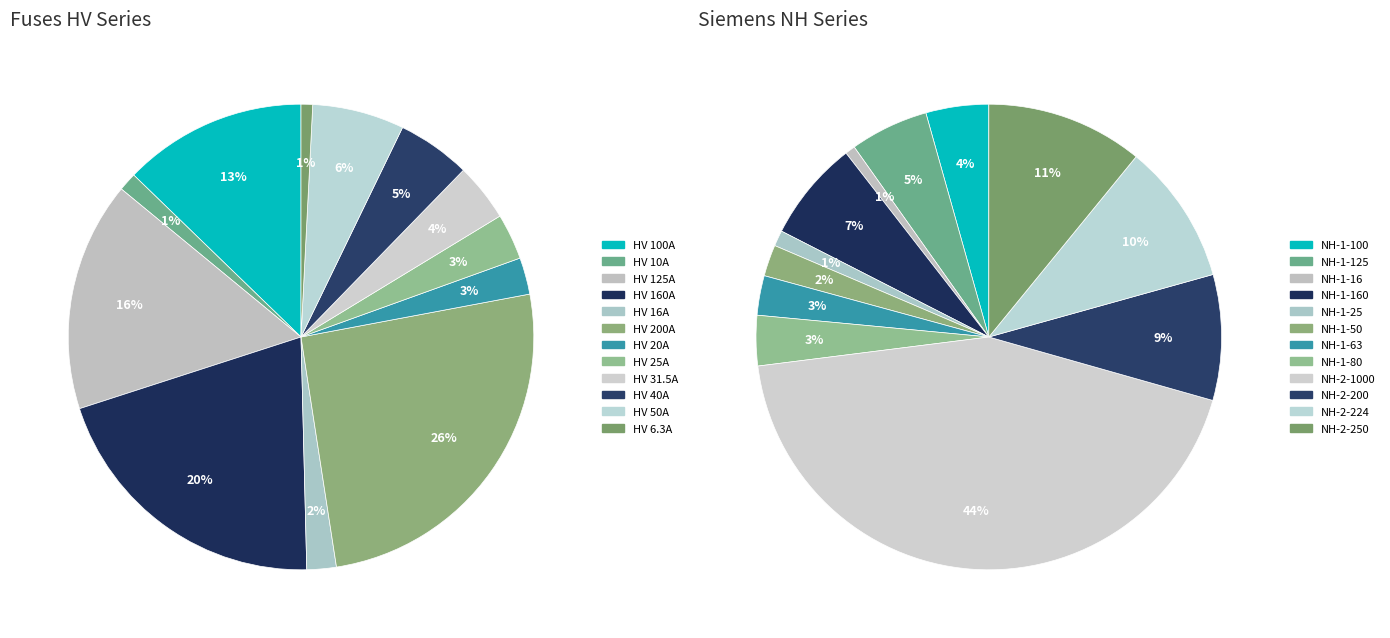

True or false: HV 200A accounts for 26% of the total.

True